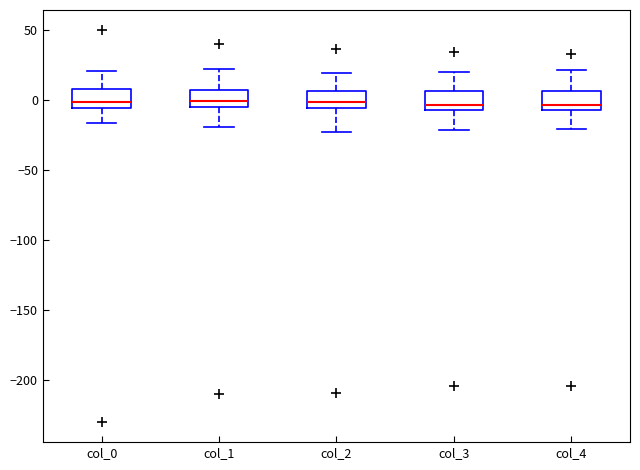

Reading left to right, read every box against the y-axis: the position of its median line, the range the box covers, and the ends of its whiskers. The values are not printed on the chart, so give them approximately, as read against the axis.

col_0: median 0, box -5 to 10, whiskers -15 to 20
col_1: median 0, box -5 to 5, whiskers -20 to 20
col_2: median 0, box -5 to 5, whiskers -25 to 20
col_3: median -5 (just above the box's lower edge), box -5 to 5, whiskers -20 to 20
col_4: median -5 (just above the box's lower edge), box -5 to 5, whiskers -20 to 20